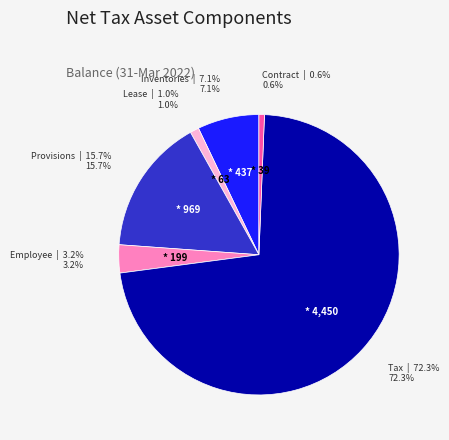

Is there a majority slice in this chart?

Yes